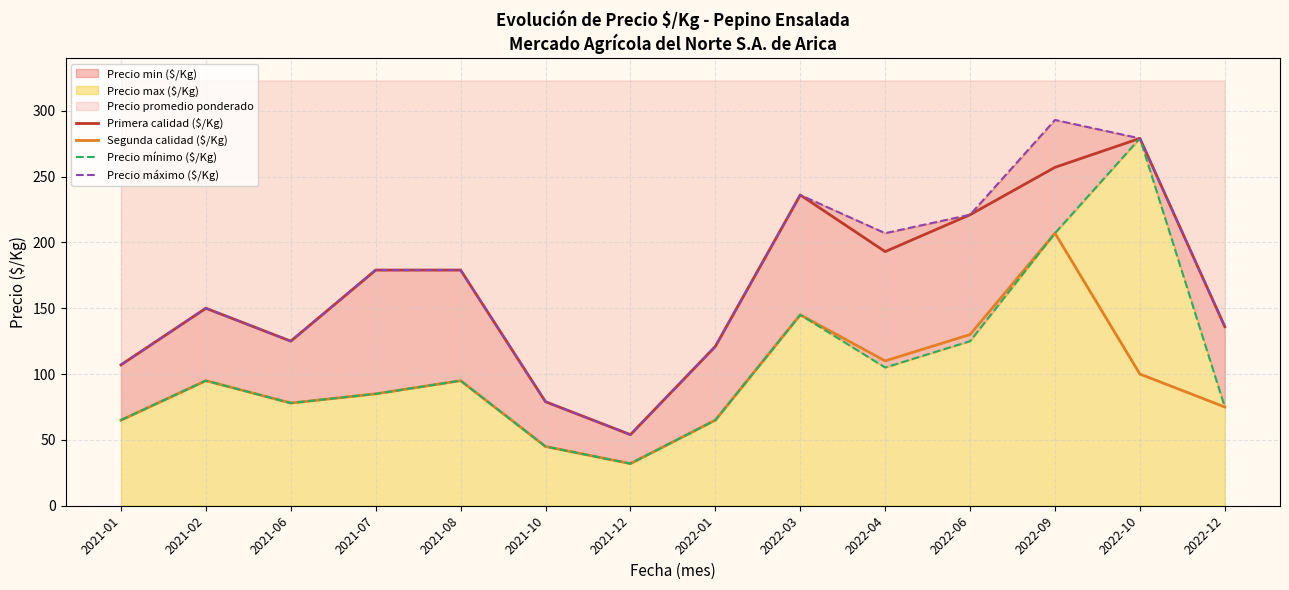

Reading left to right, transcribe all the data shown in this chart.

Primera calidad ($/Kg): 2021-01=107	2021-02=150	2021-06=125	2021-07=179	2021-08=179	2021-10=79	2021-12=54	2022-01=121	2022-03=236	2022-04=193	2022-06=221	2022-09=257	2022-10=279	2022-12=136
Segunda calidad ($/Kg): 2021-01=65	2021-02=95	2021-06=78	2021-07=85	2021-08=95	2021-10=45	2021-12=32	2022-01=65	2022-03=145	2022-04=110	2022-06=130	2022-09=207	2022-10=100	2022-12=75
Precio mínimo ($/Kg): 2021-01=65	2021-02=95	2021-06=78	2021-07=85	2021-08=95	2021-10=45	2021-12=32	2022-01=65	2022-03=145	2022-04=105	2022-06=125	2022-09=207	2022-10=279	2022-12=75
Precio máximo ($/Kg): 2021-01=107	2021-02=150	2021-06=125	2021-07=179	2021-08=179	2021-10=79	2021-12=54	2022-01=121	2022-03=236	2022-04=207	2022-06=221	2022-09=293	2022-10=279	2022-12=136